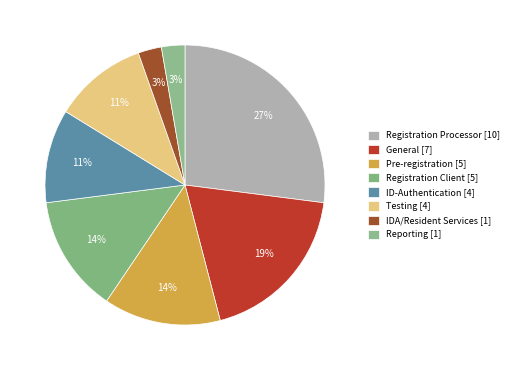

How many slices are in this pie chart?

8